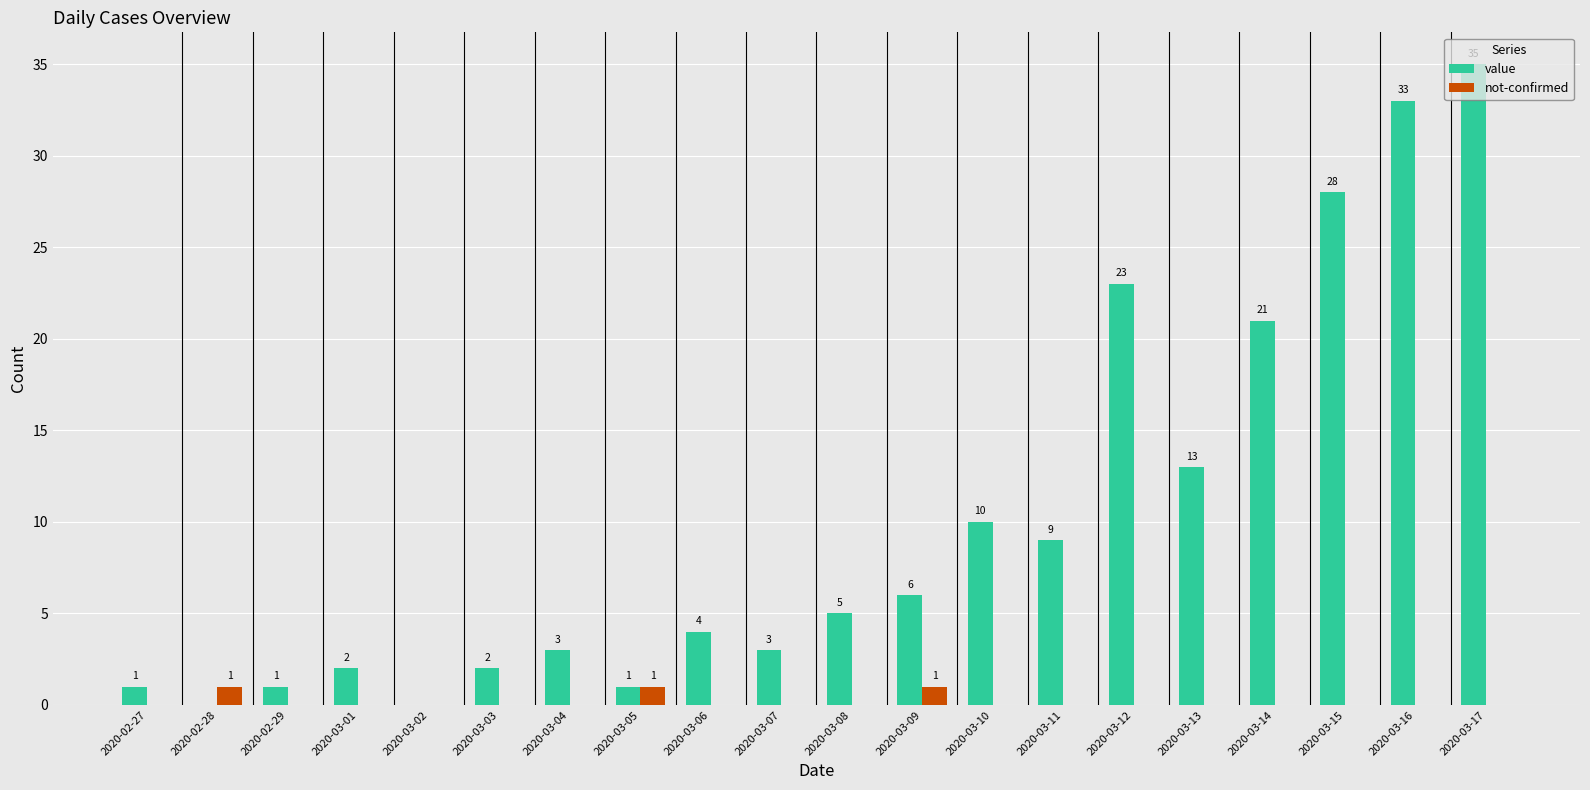

How many data points does each series have?

20